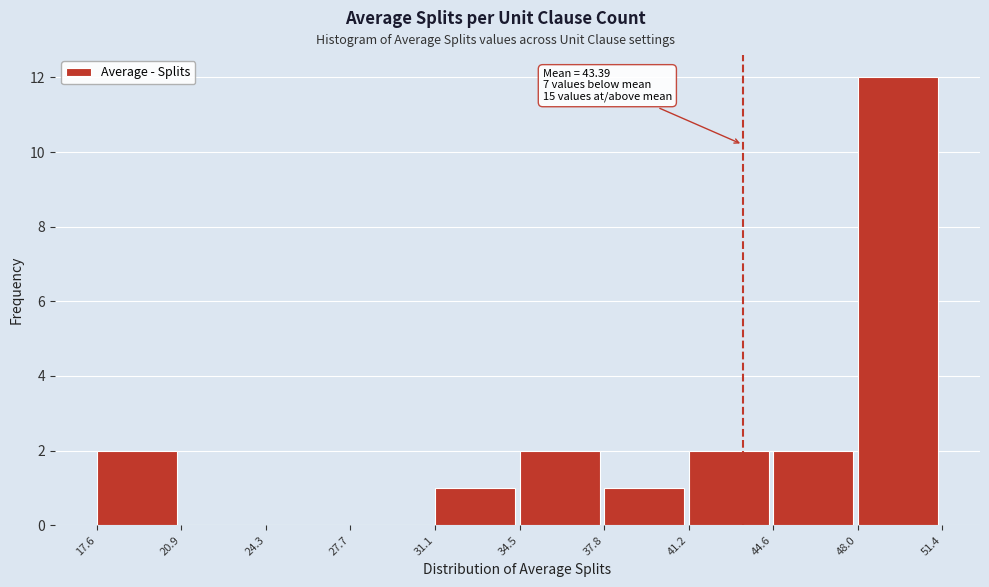

Over which range of the x-axis is the bar tallest?

48.0 to 51.4